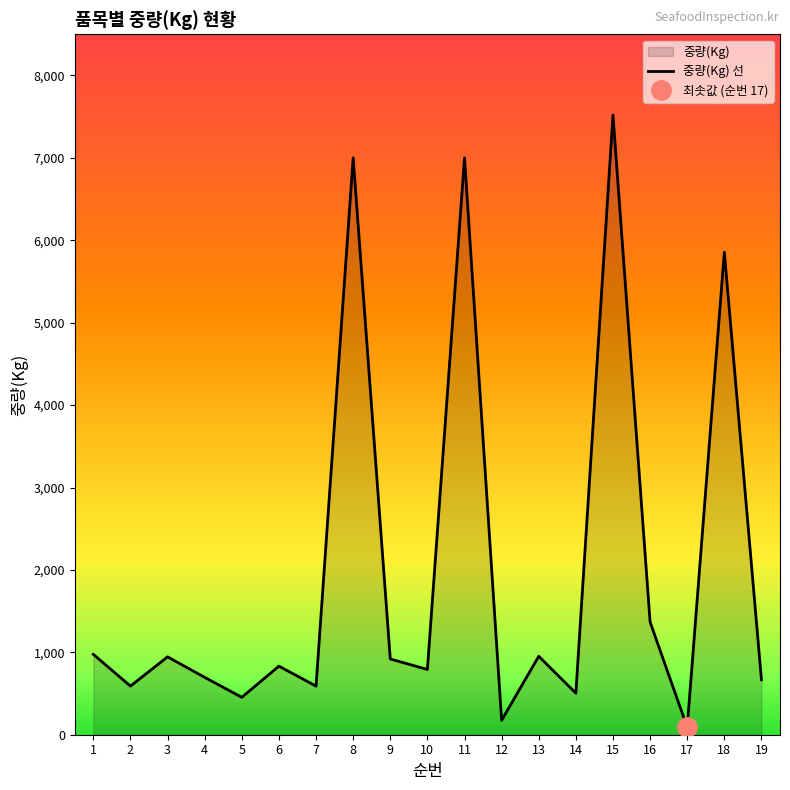

Reading left to right, transcribe all the data shown in this chart.

1=975	2=590	3=945	4=696	5=454	6=832	7=590	8=7000	9=919	10=792	11=7000	12=175	13=952	14=504	15=7518	16=1368	17=90	18=5855	19=666